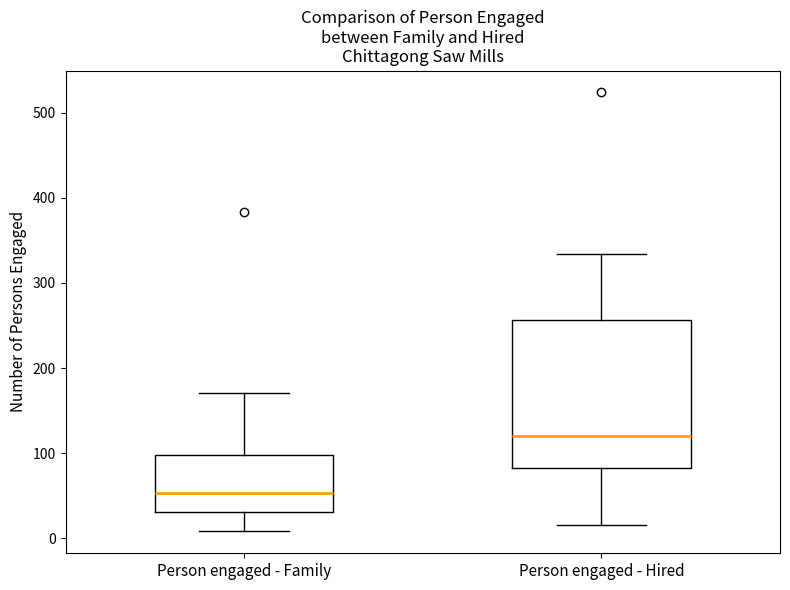

Reading left to right, transcribe this box plot: for each box, give where its median line is, the range the box spans, and where its two whiskers end, as read against the y-axis. The values are not printed on the chart, so give them approximately, as read against the axis.

Person engaged - Family: median 50, box 30 to 100, whiskers 10 to 170
Person engaged - Hired: median 120, box 80 to 260, whiskers 20 to 330